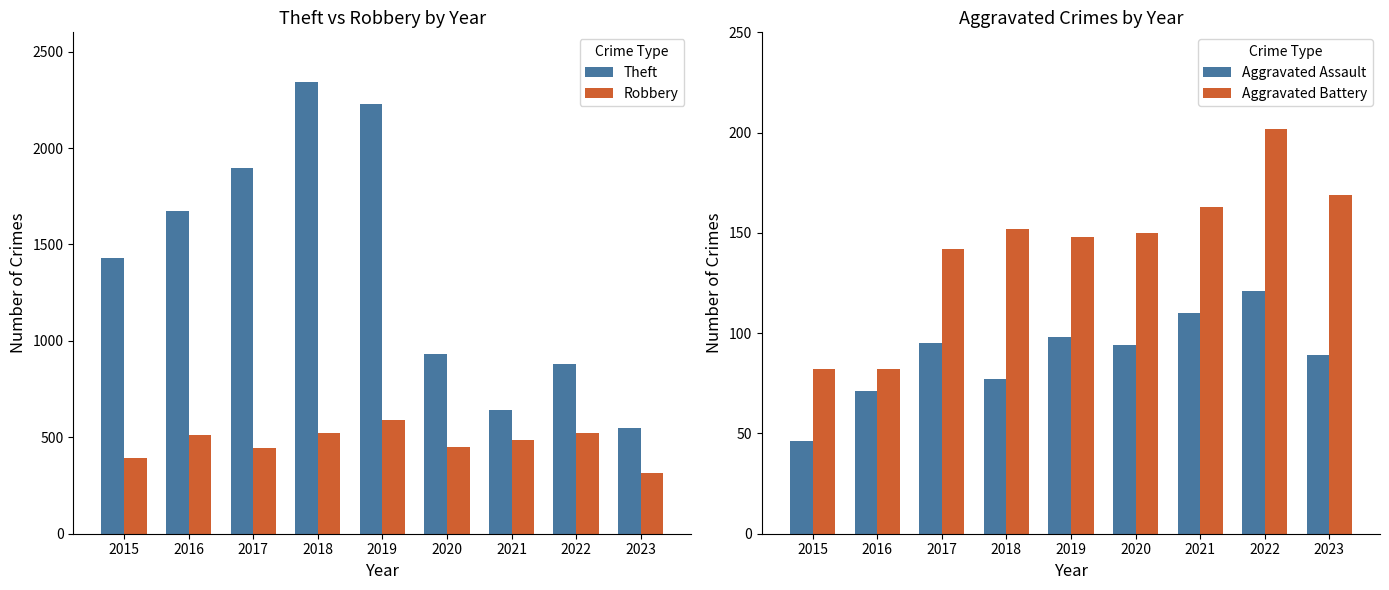

Which series changed the most between 2017 and 2022?

Theft